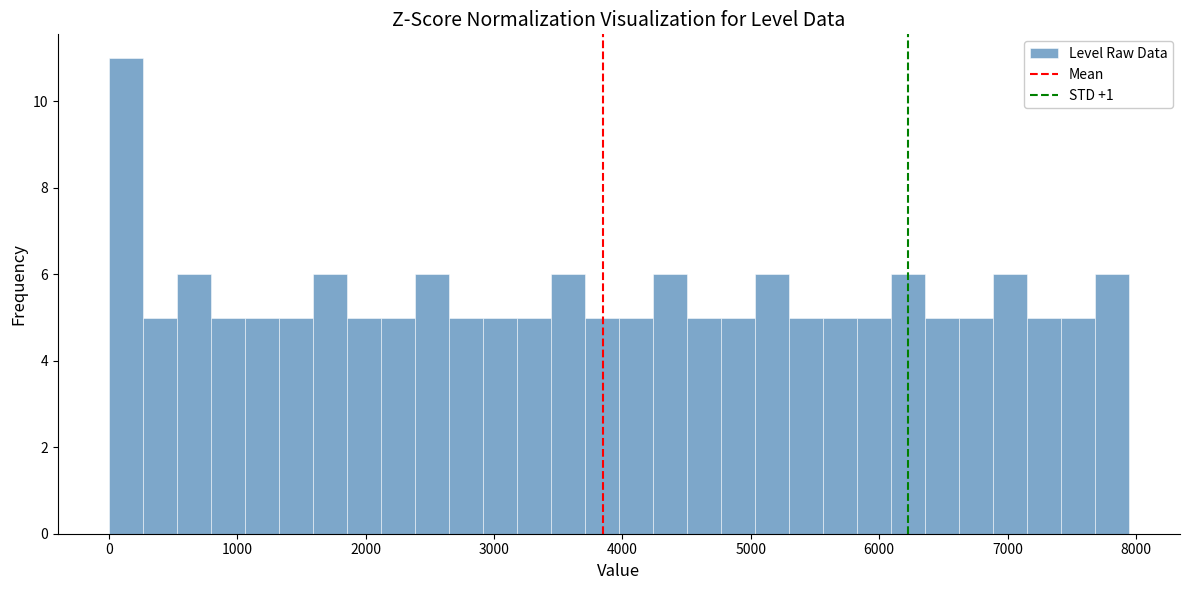

Read against the x-axis, roughly where is the centre of the tallest bar?

100